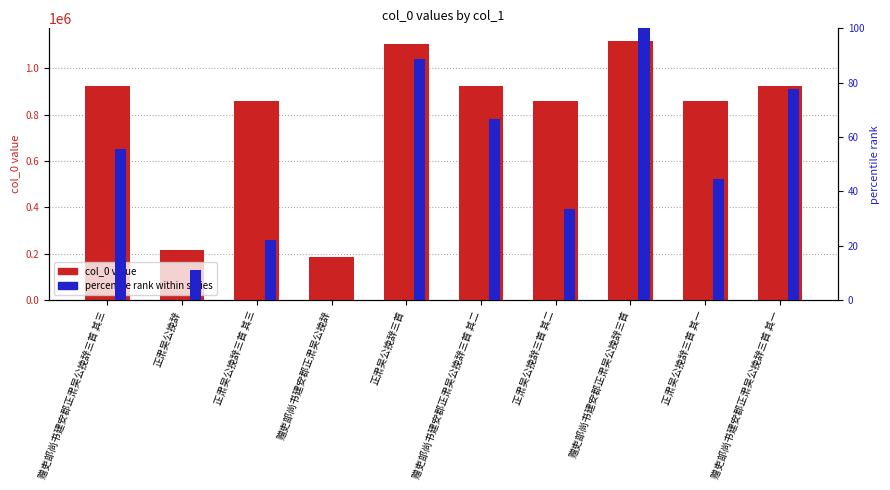

How many groups of bars are there?

10